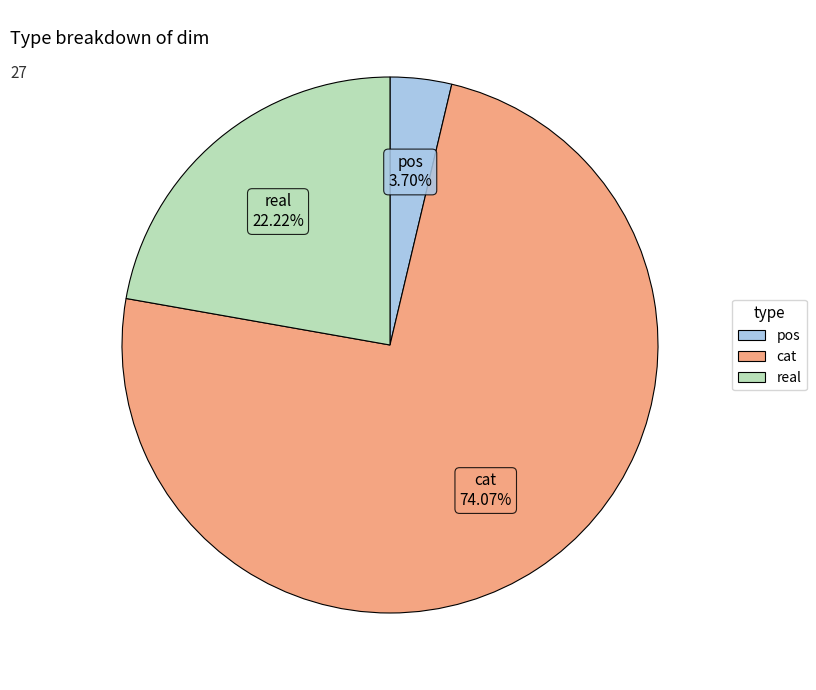

How many segments does this pie chart have?

3